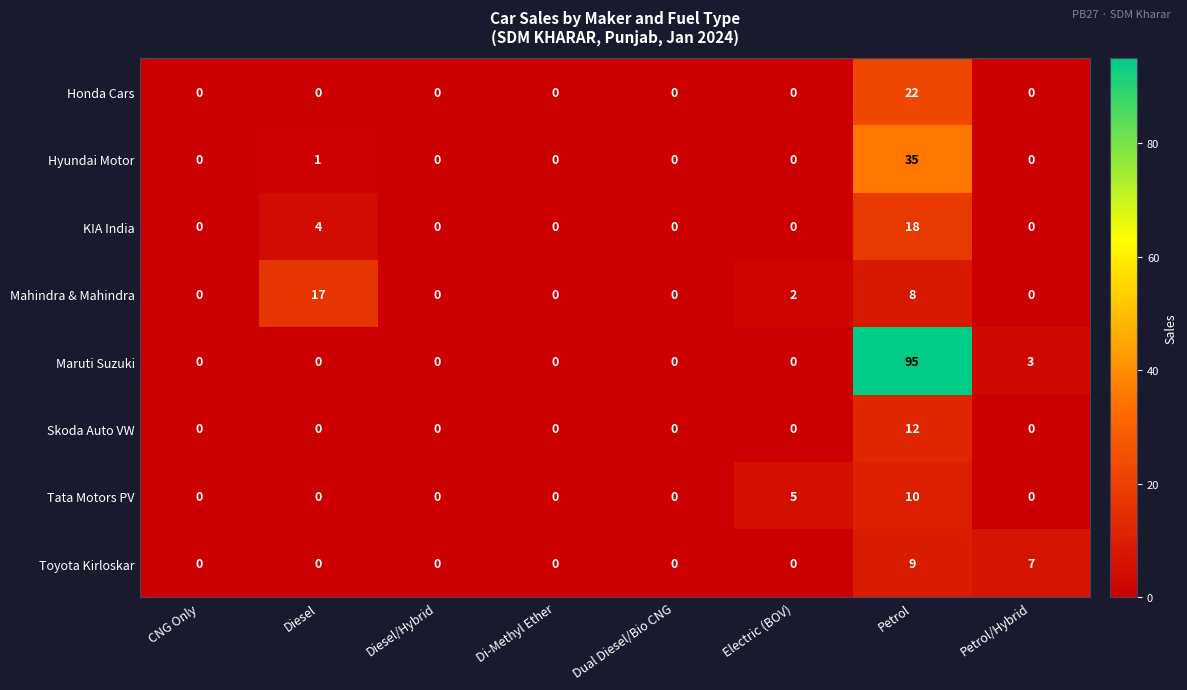

At which category does the chart reach its peak across all series?

Petrol